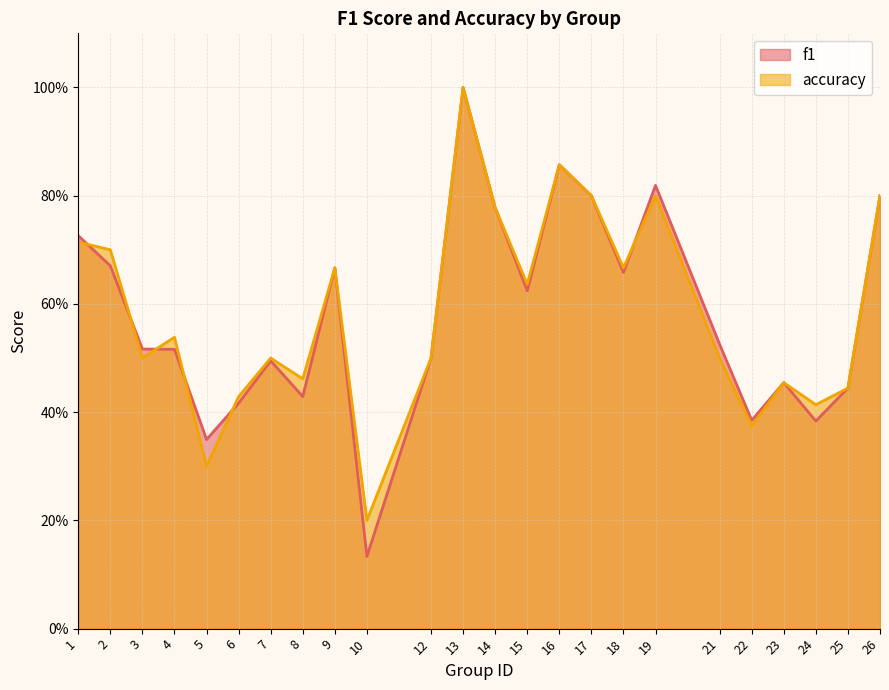

Is the value of accuracy at 18 greater than the value of f1 at 5?

Yes